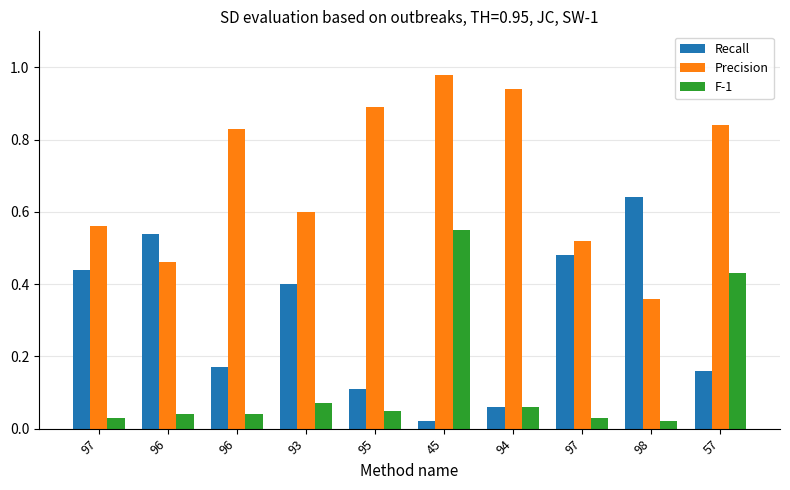

The Precision series shows 0.8 at 97. True or false?

False